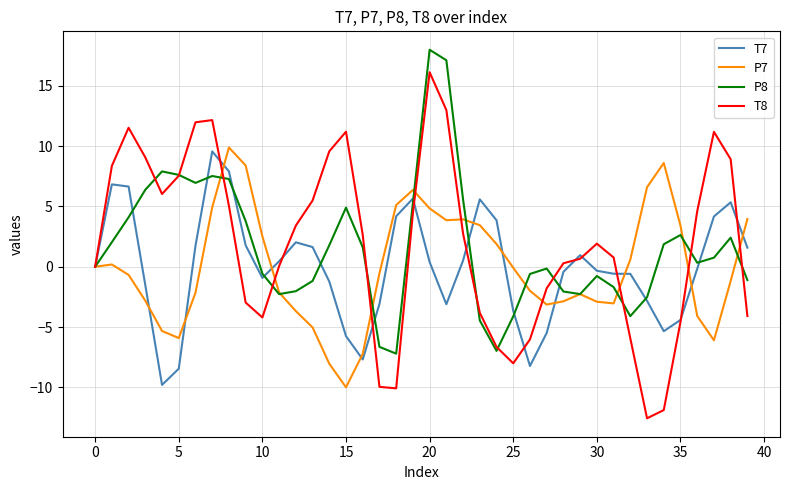

Which series has the largest range (max minus min)?

T8